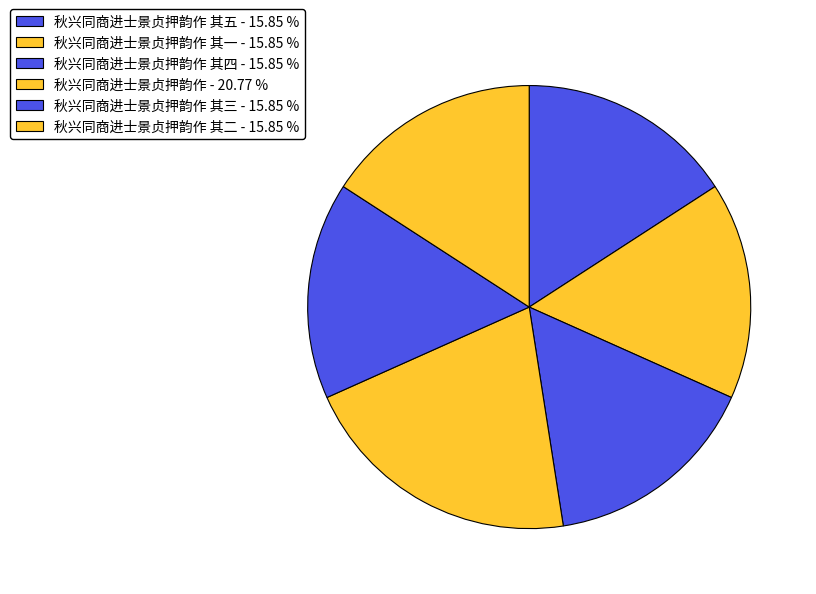

Count the number of slices in the pie.

6